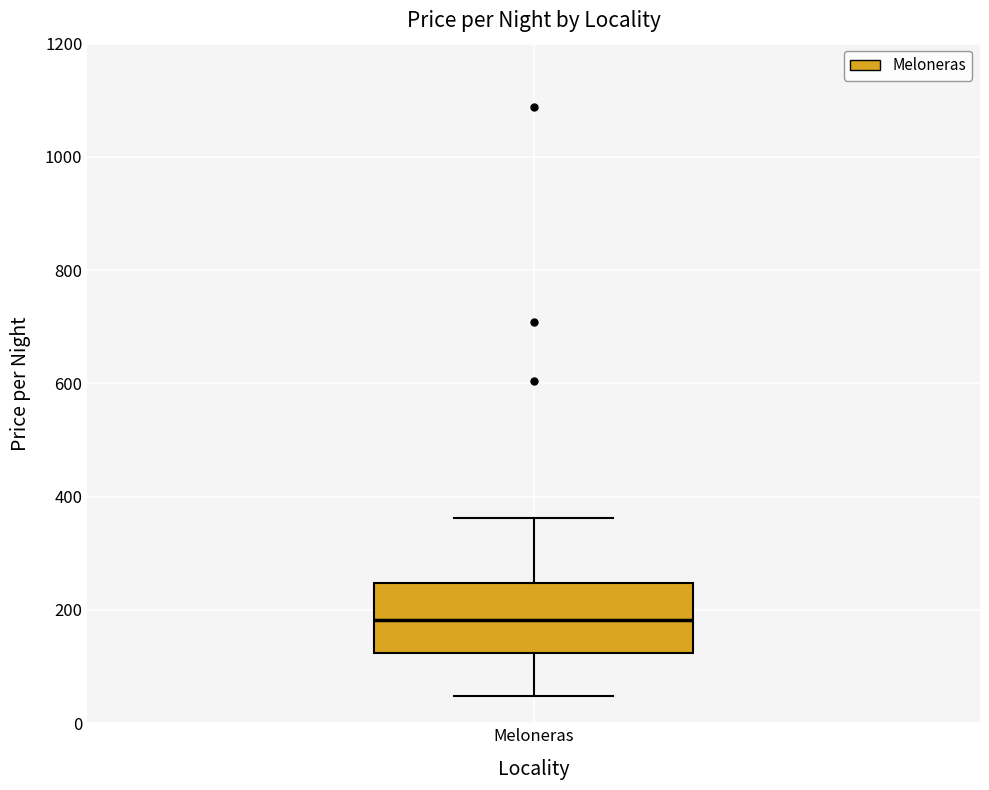

Transcribe this box plot: give where the median line is, the range the box spans, and where the two whiskers end, as read against the y-axis. The values are not printed on the chart, so give them approximately, as read against the axis.

median 180, box 120 to 240, whiskers 40 to 360